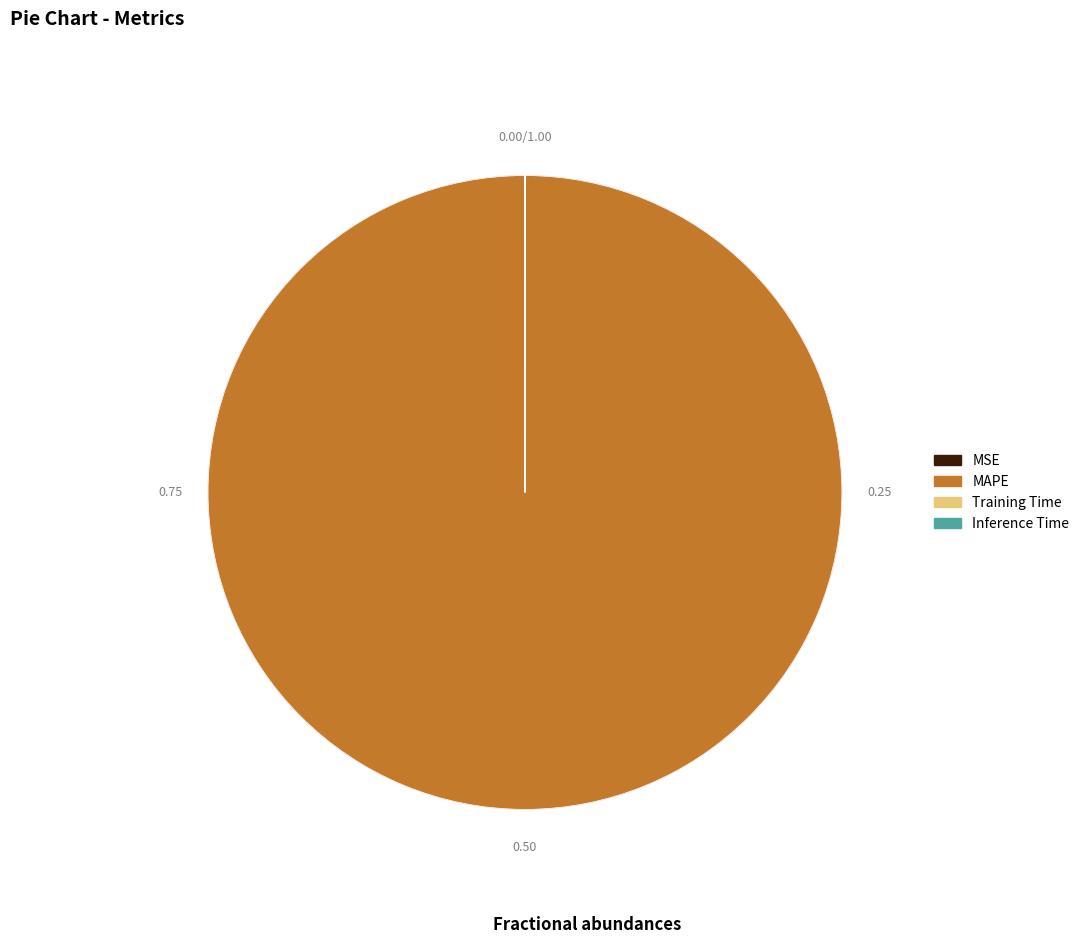

True or false: Training Time accounts for 0% of the total.

True